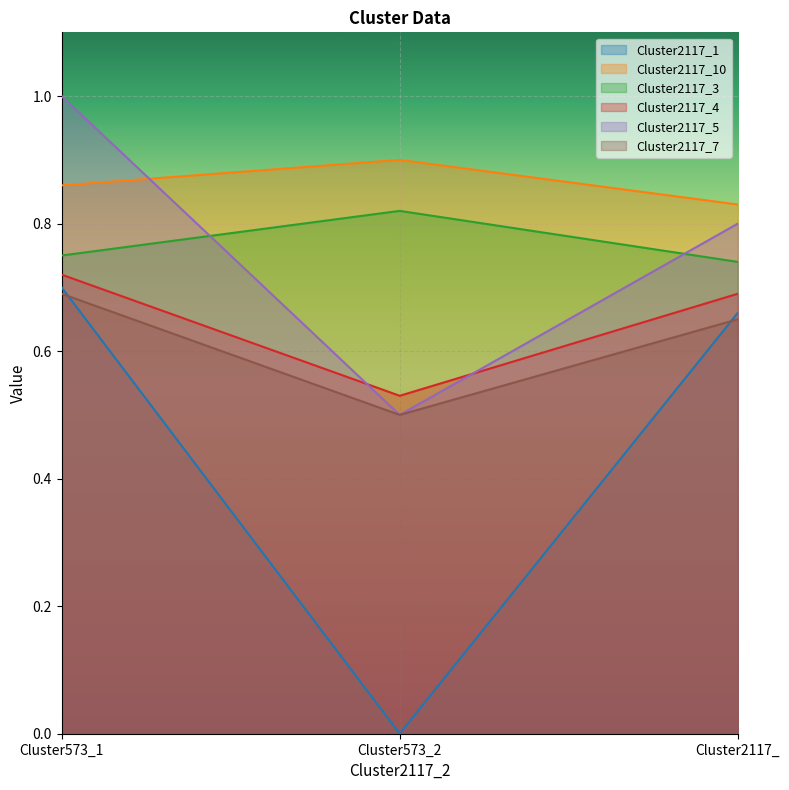

What position from the left is Cluster2117_?

3